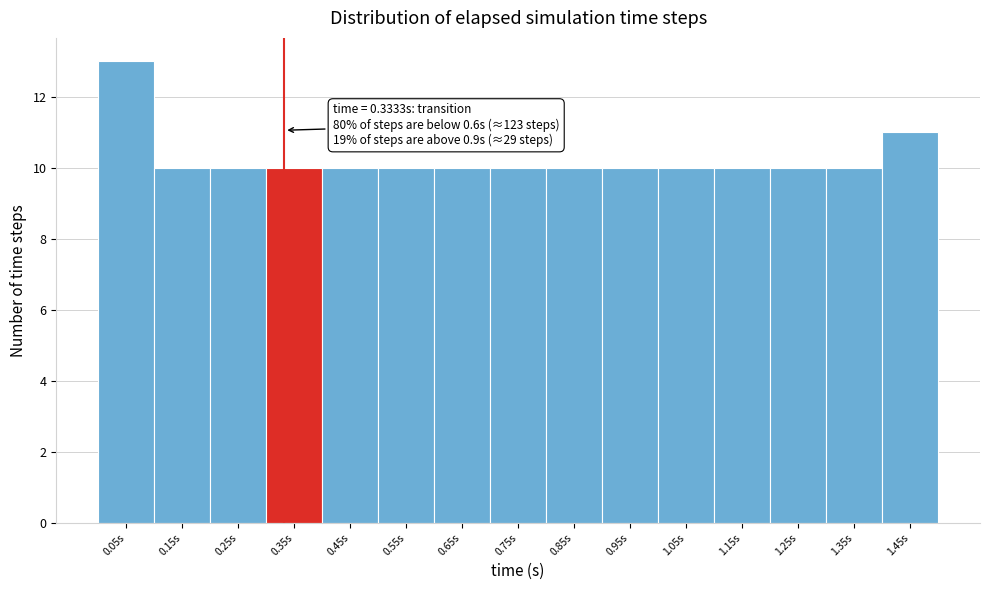

Over which range of the x-axis is the bar tallest?

0.0 to 0.1